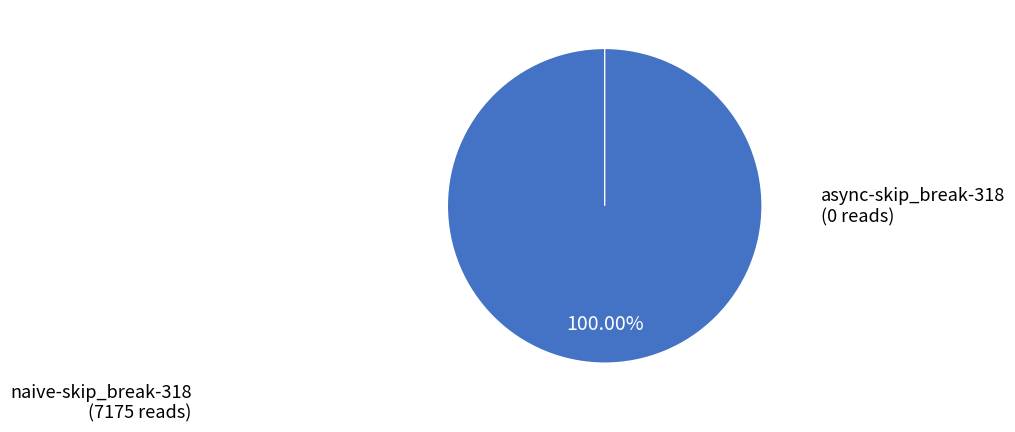

Which has a higher value, naive-skip_break-318 or async-skip_break-318?

naive-skip_break-318